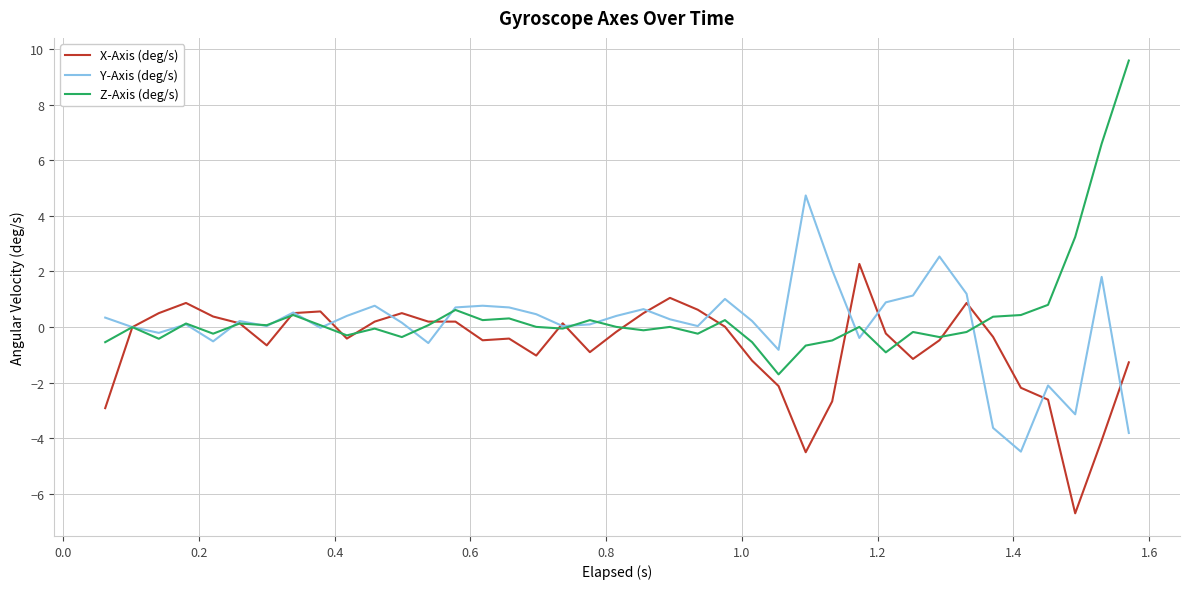

Which series has the largest range (max minus min)?

Z-Axis (deg/s)